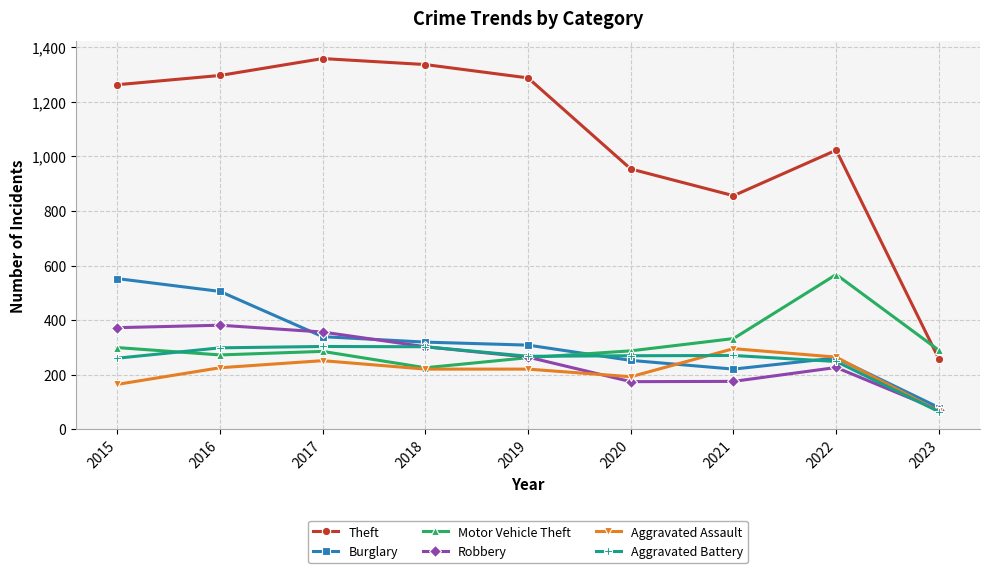

What is the spread (max minus min) of values at 2021?

681